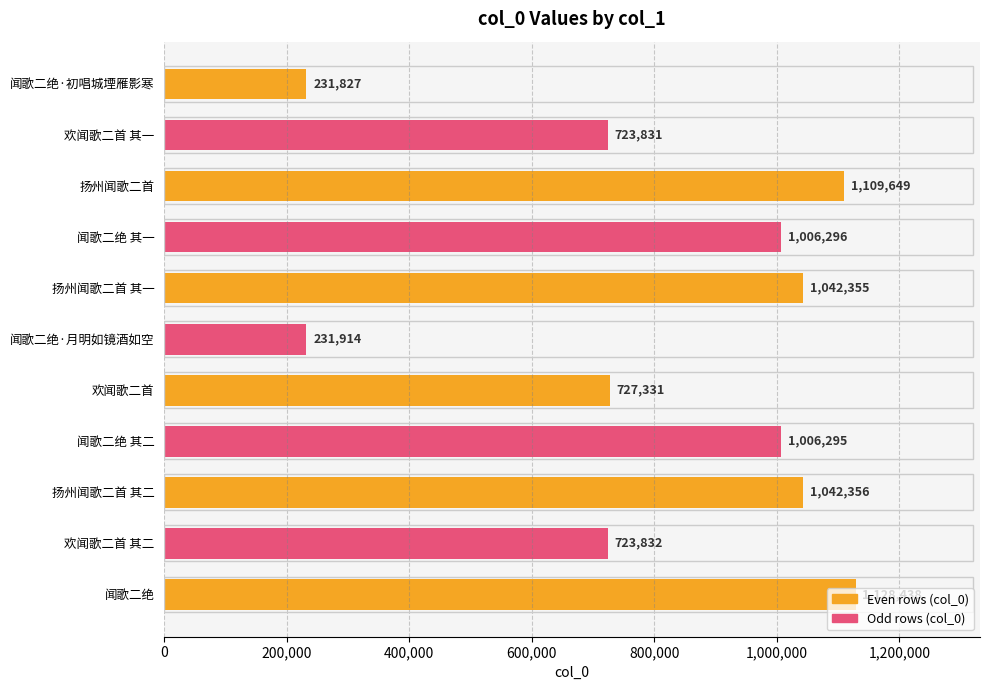

What is the greatest value displayed?

1128438